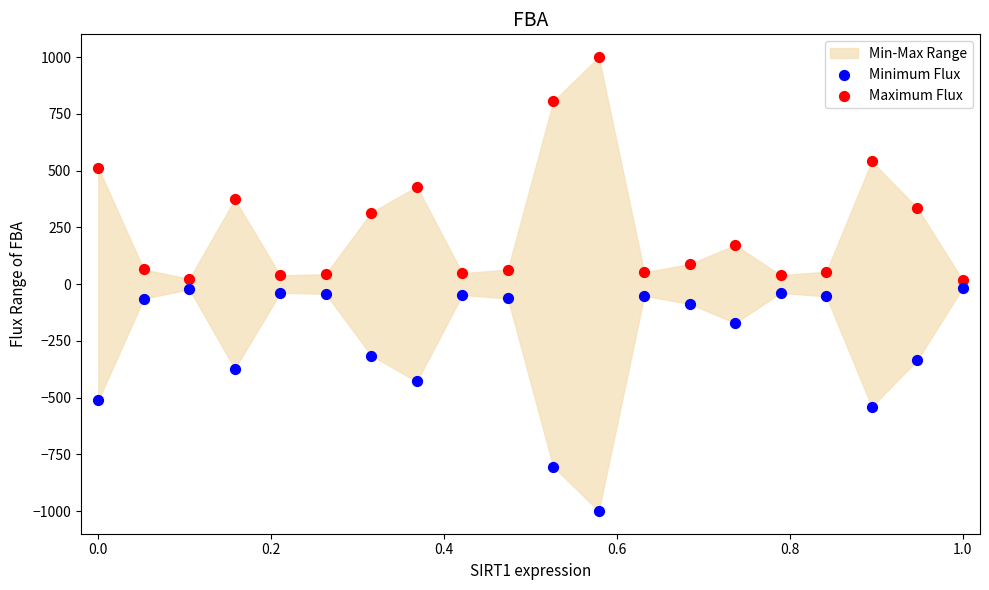

Which series contains the highest Y value?

Maximum Flux